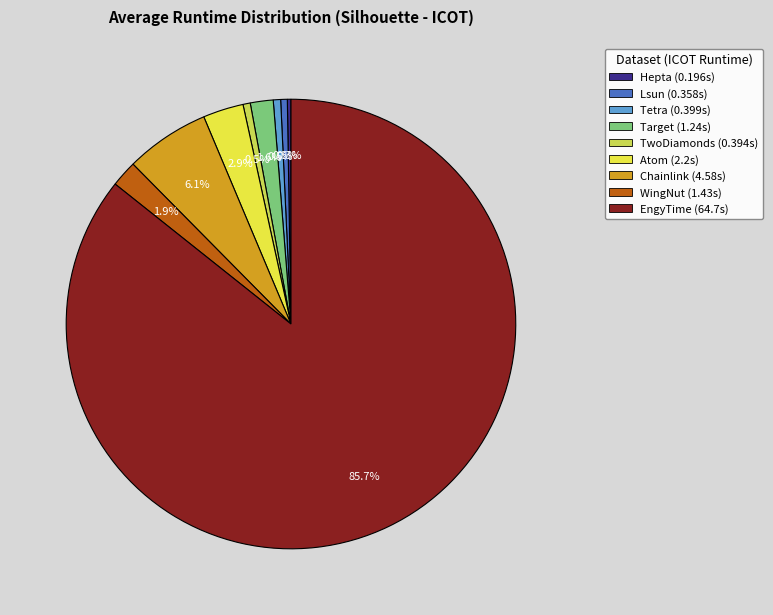

How many segments does this pie chart have?

9